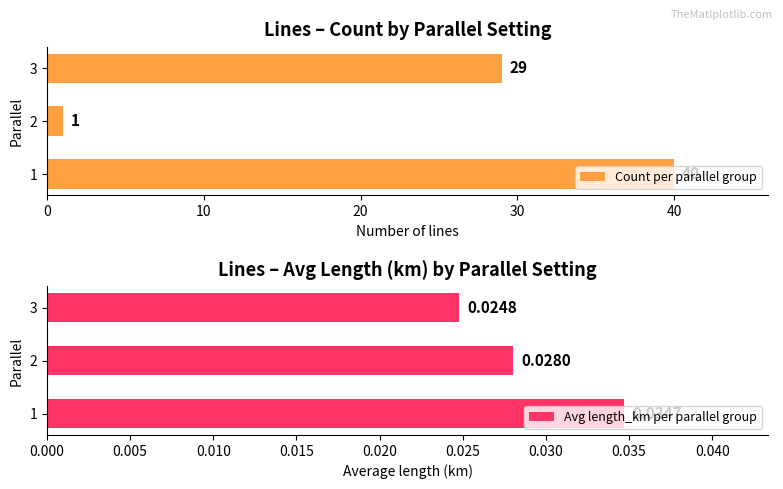

What is the sum of all Avg length_km per parallel group values?

0.1